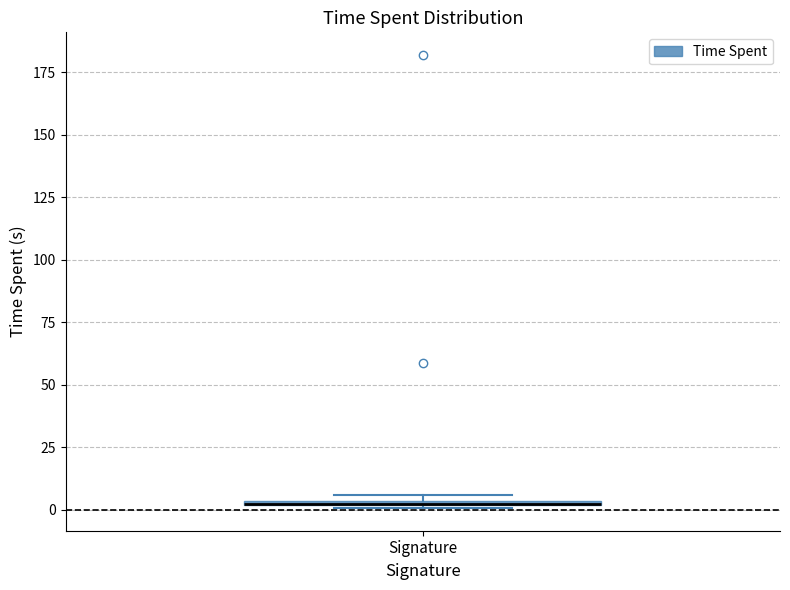

Where is the upper edge of the box for Signature on the y-axis? The values are not printed on the chart, so give them approximately, as read against the axis.

5